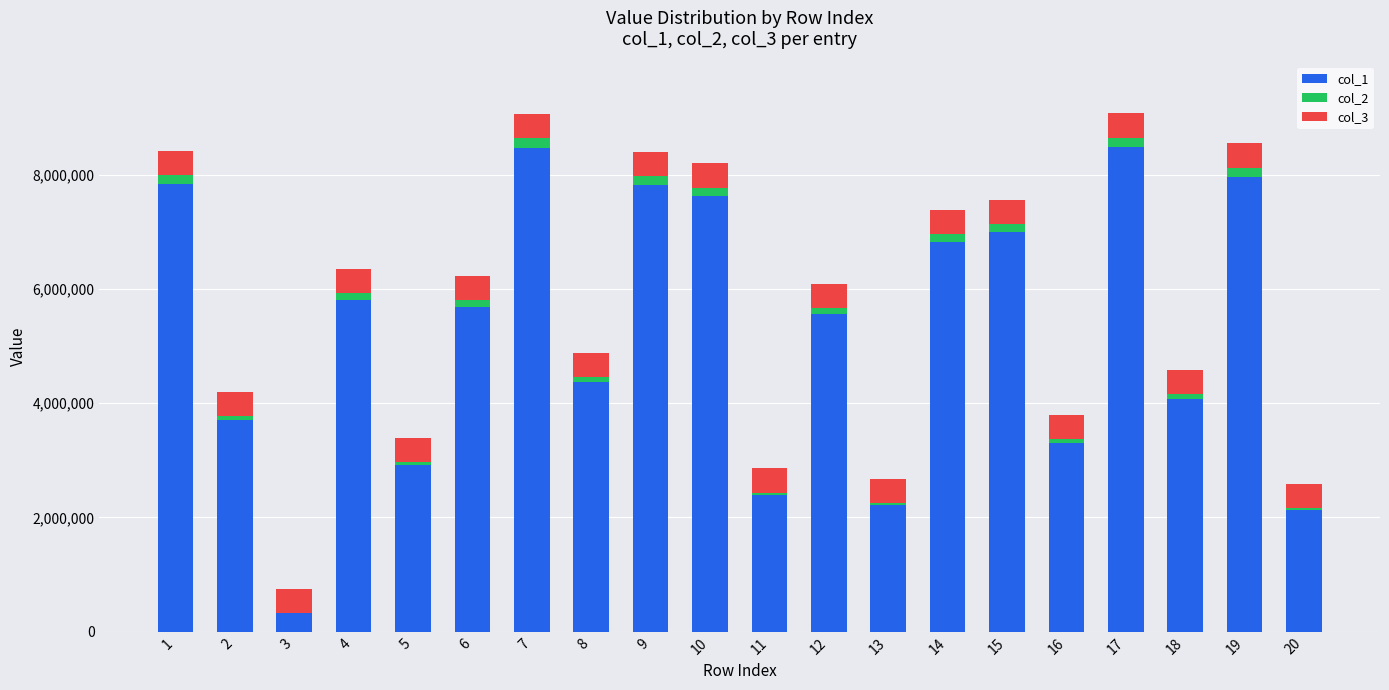

Where is col_3 nearest to the value 423909?

1